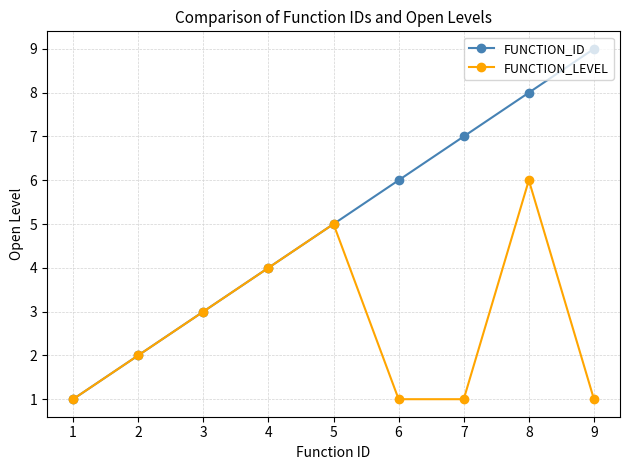

Where is the first local maximum for FUNCTION_LEVEL?

5